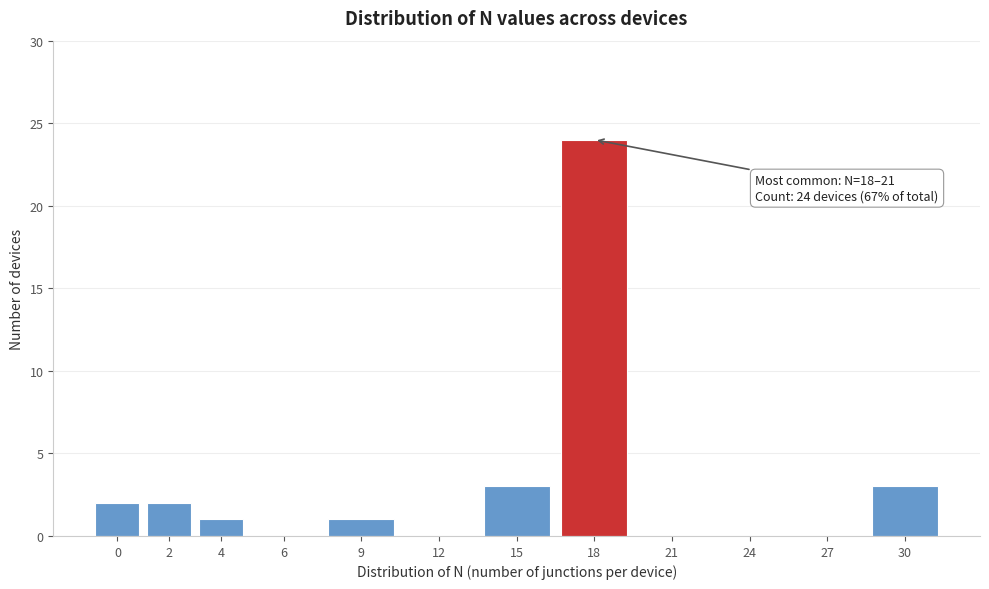

Reading left to right, extract all data points from this chart.

0=2	2=2	4=1	6=0	9=1	12=0	15=3	18=24	21=0	24=0	27=0	30=3